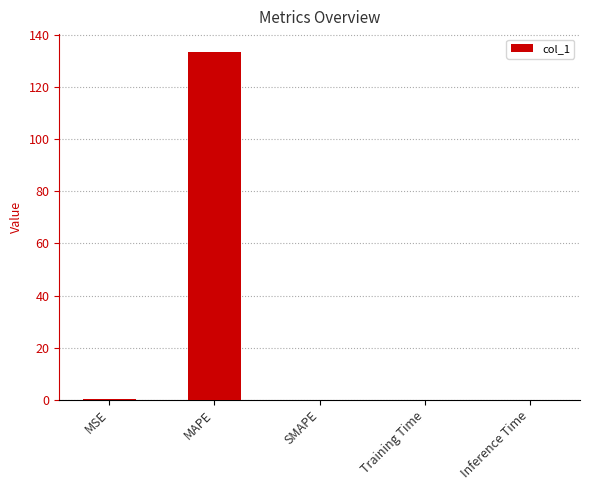

What is the sum of all values?

133.8